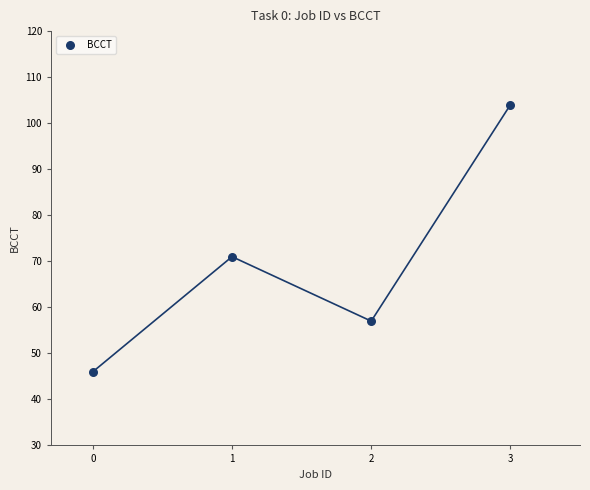

What Y value in the scatter plot is closest to 75?

71